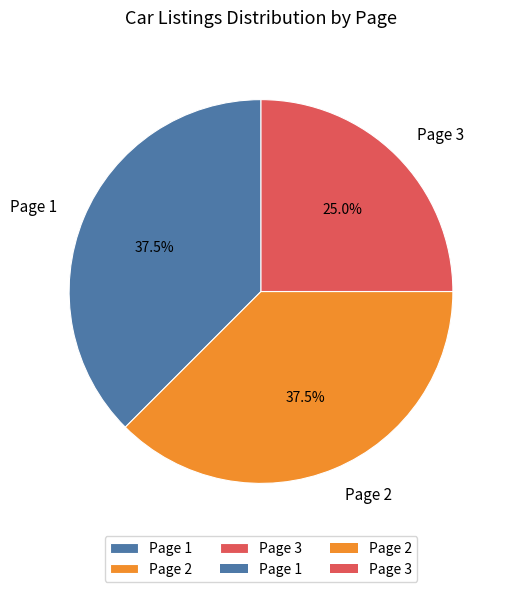

Combined, do Page 3 and Page 1 account for over 50%?

Yes